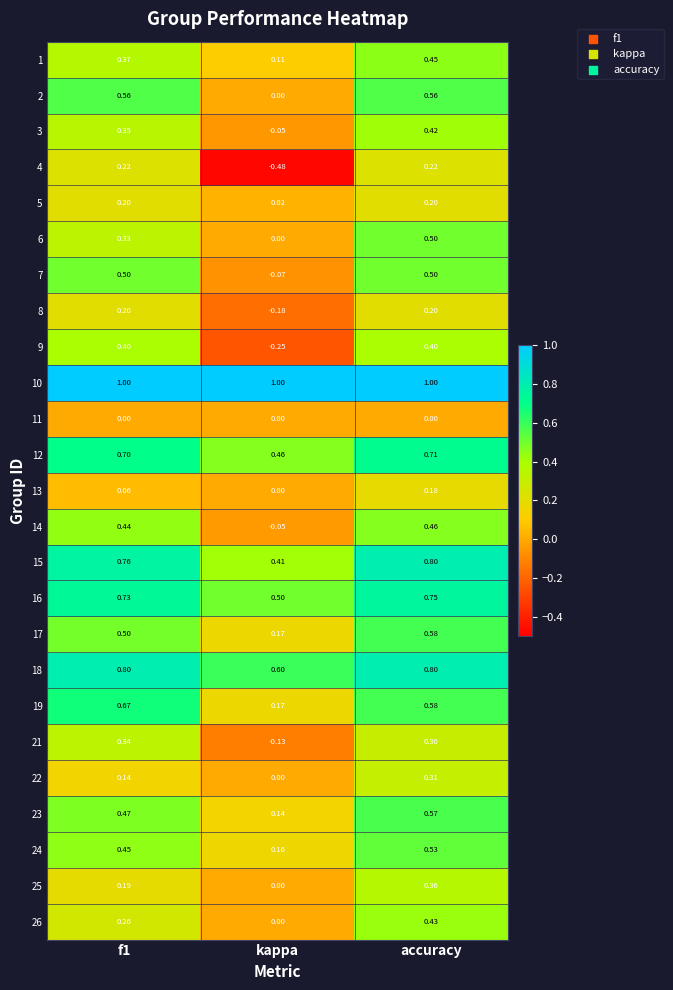

At which category does the chart reach its minimum across all series?

kappa